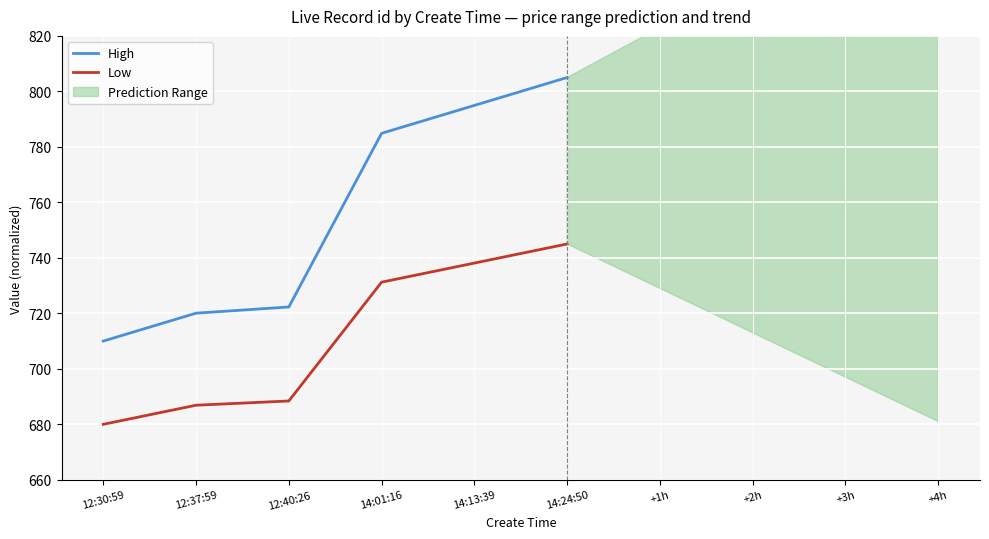

What is the label of the 5th point from the right?

12:37:59